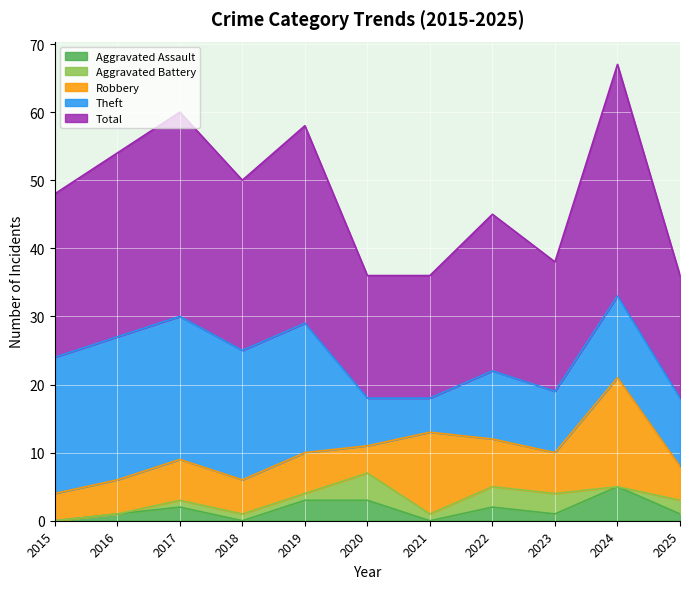

At which label is Robbery closest to 10?

2021